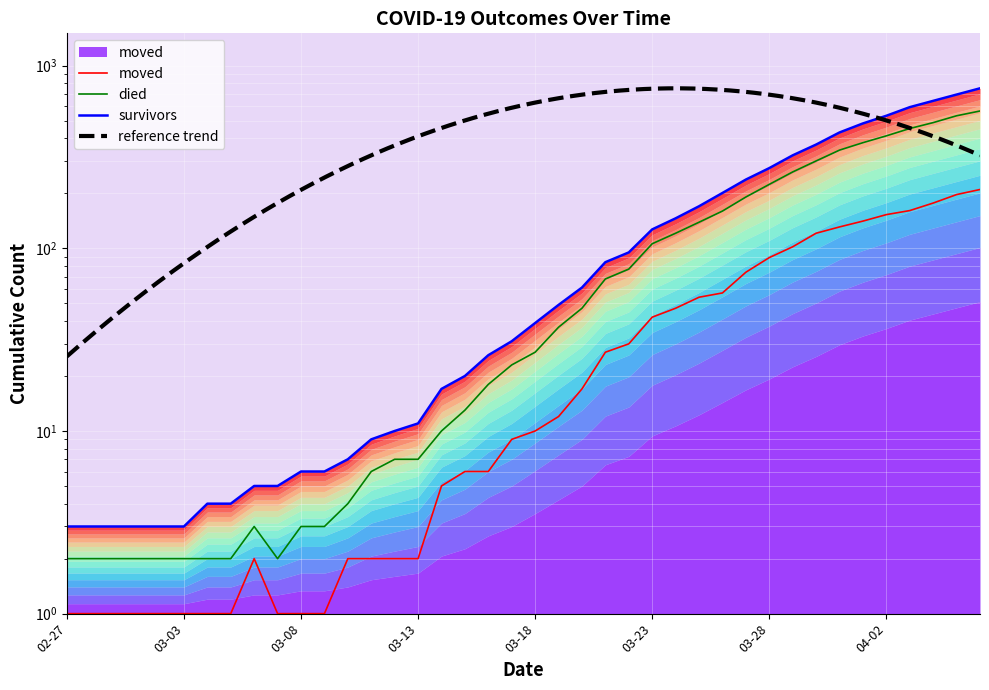

Between 2020-04-06 and 2020-03-09, which is larger?

2020-04-06